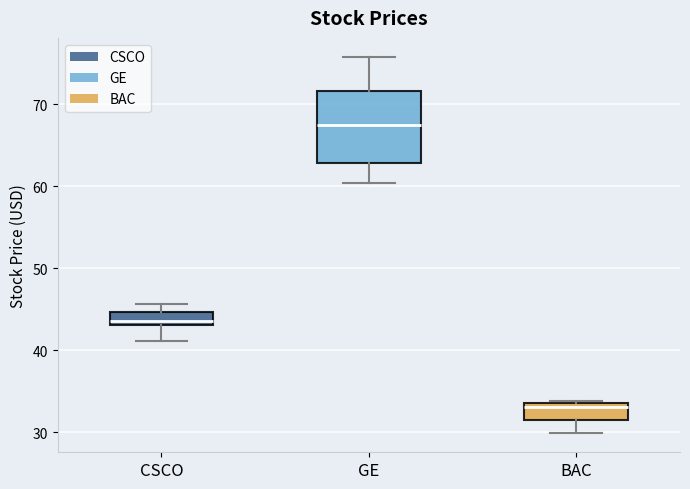

Reading left to right, transcribe this box plot: for each box, give where its median line is, the range the box spans, and where its two whiskers end, as read against the y-axis. The values are not printed on the chart, so give them approximately, as read against the axis.

CSCO: median 44, box 43 to 45, whiskers 41 to 46
GE: median 67, box 63 to 72, whiskers 60 to 76
BAC: median 33, box 32 to 34, whiskers 30 to 34